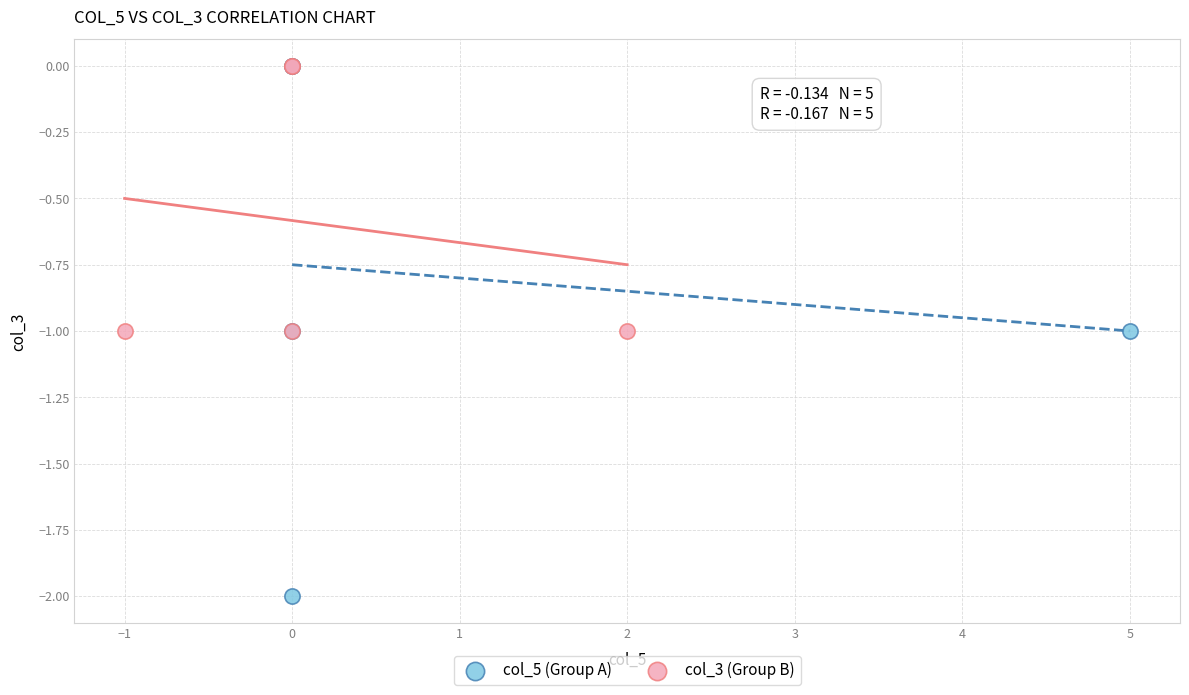

Which series has the widest spread of Y values?

col_5 (Group A)